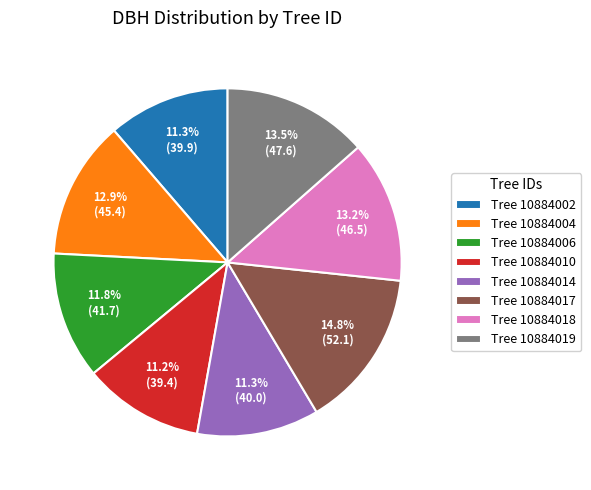

Which slice is the largest?

Tree 10884017